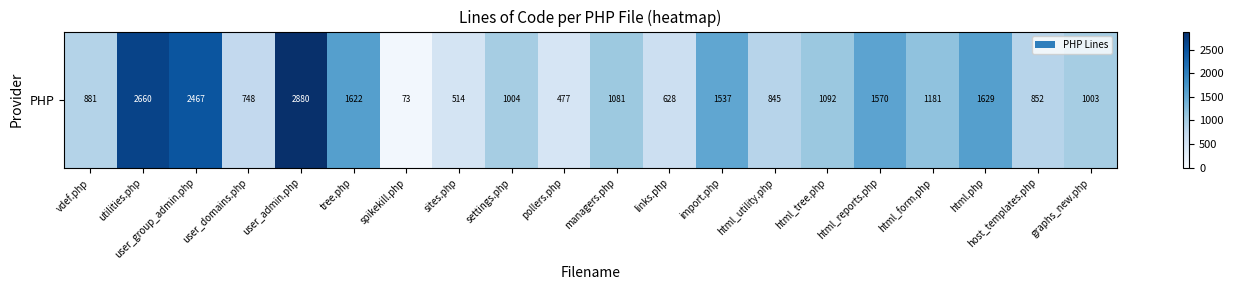

What is the ratio of the value at html_tree.php to the value at pollers.php?

2.3